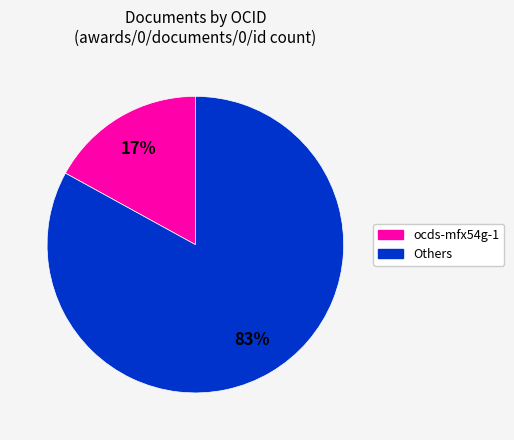

Does ocds-mfx54g-1 represent more than half of the total?

No